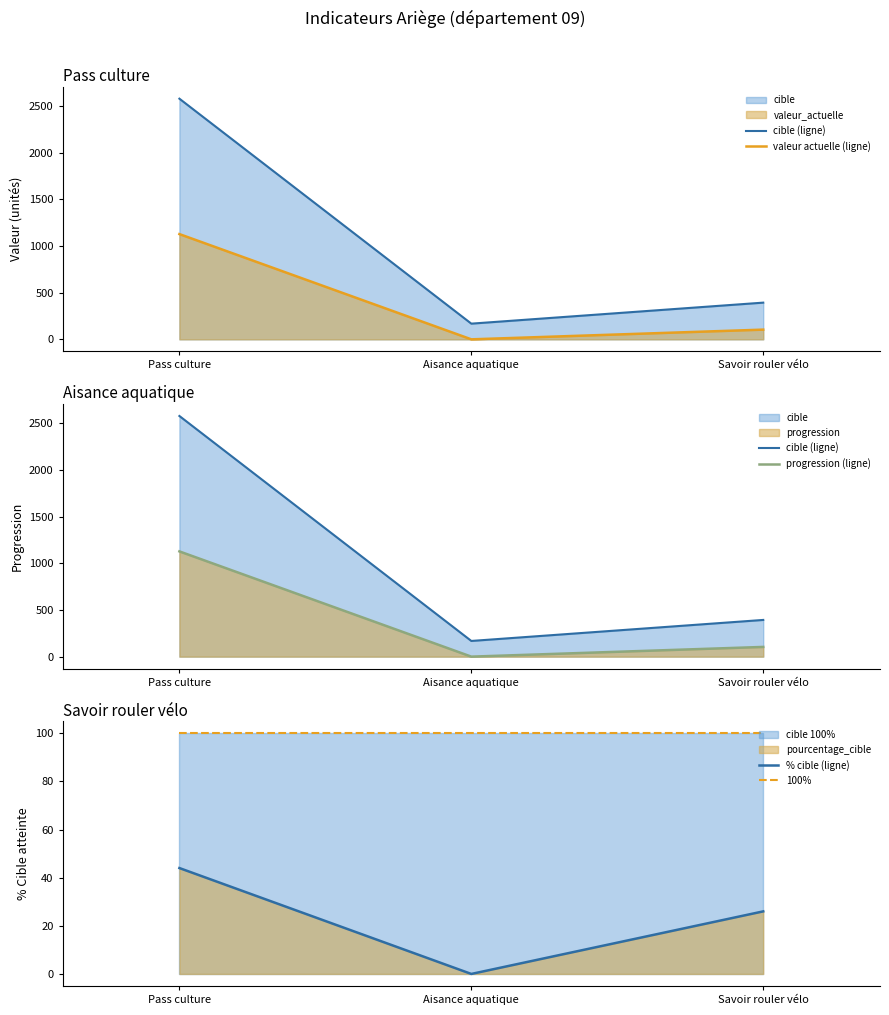

The 100% series shows 100 at Savoir rouler vélo. True or false?

True